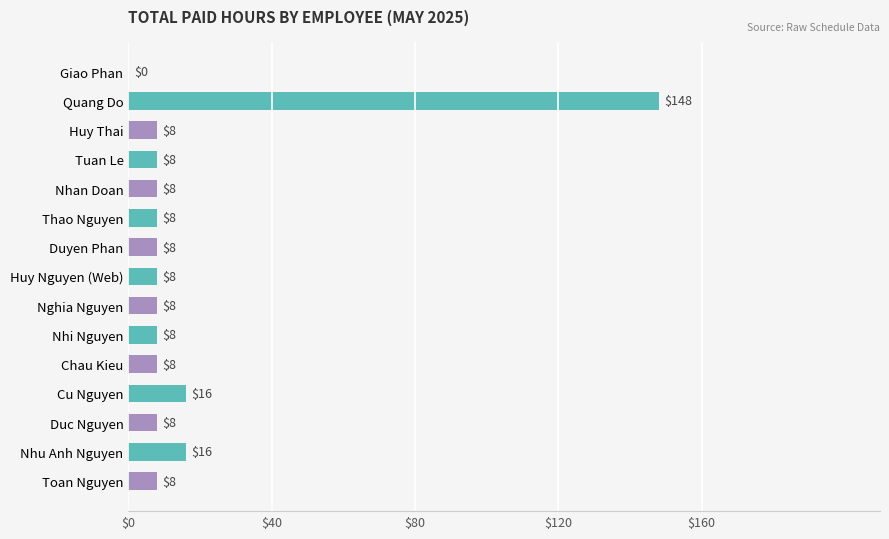

What is the average value?

18